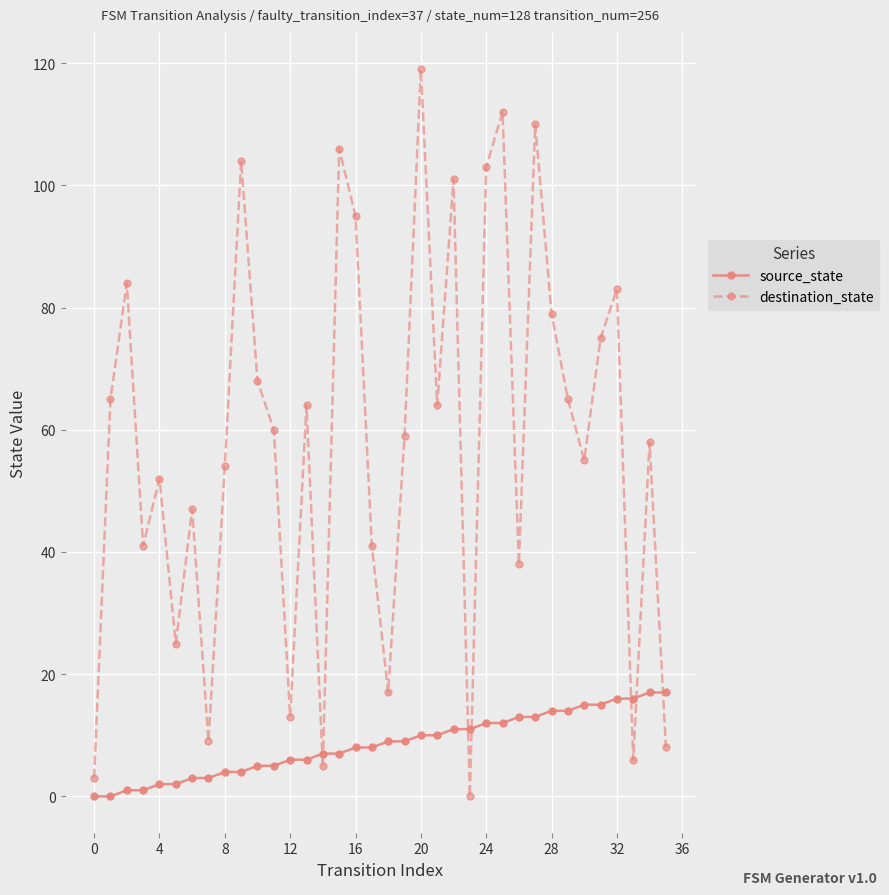

Which series has the largest range (max minus min)?

destination_state